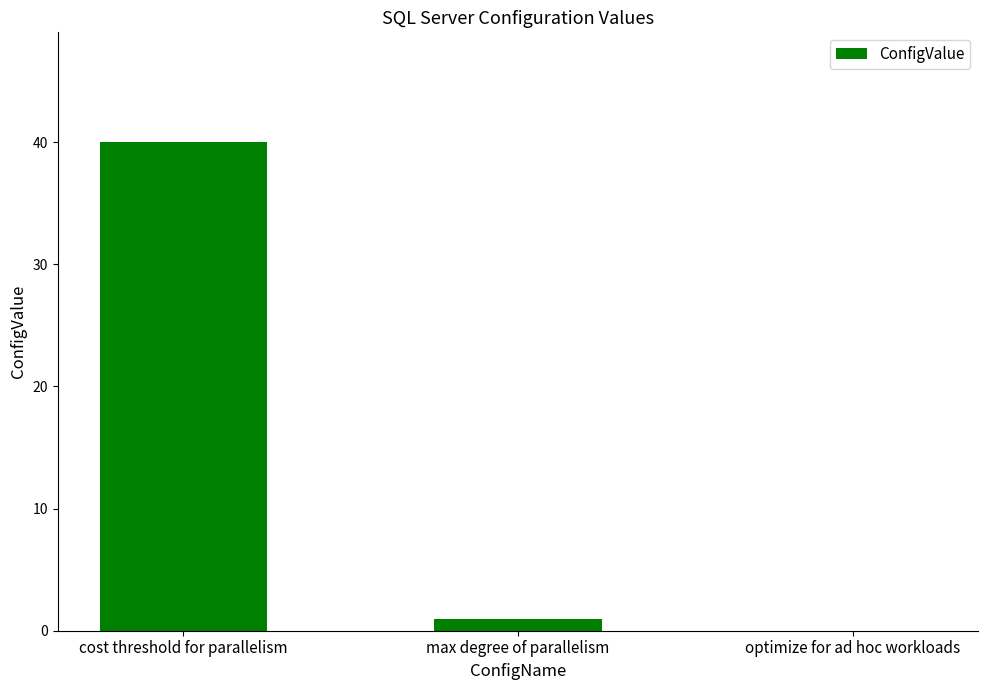

Are the bars grouped side by side (vs. stacked)?

No